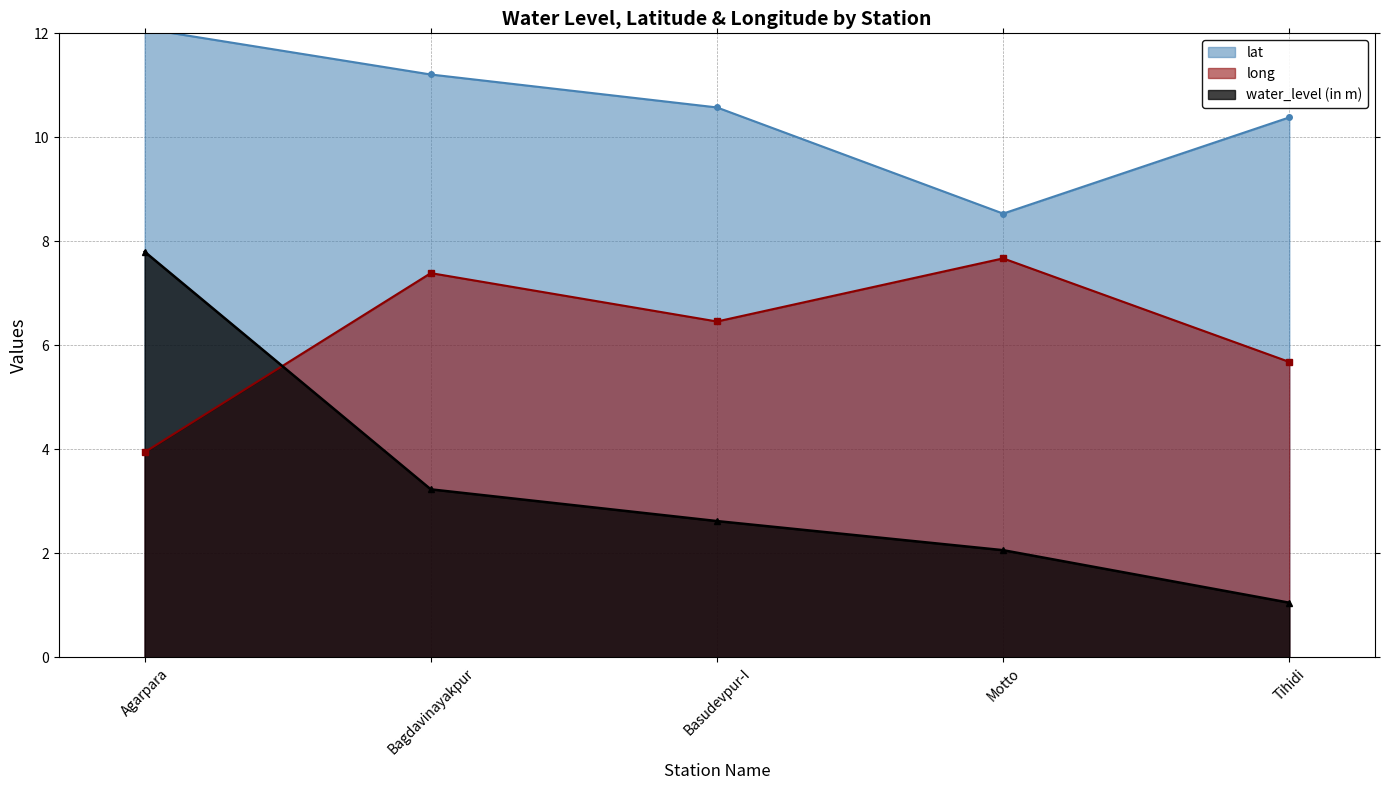

True or false: water_level (in m) and long intersect in this chart.

True